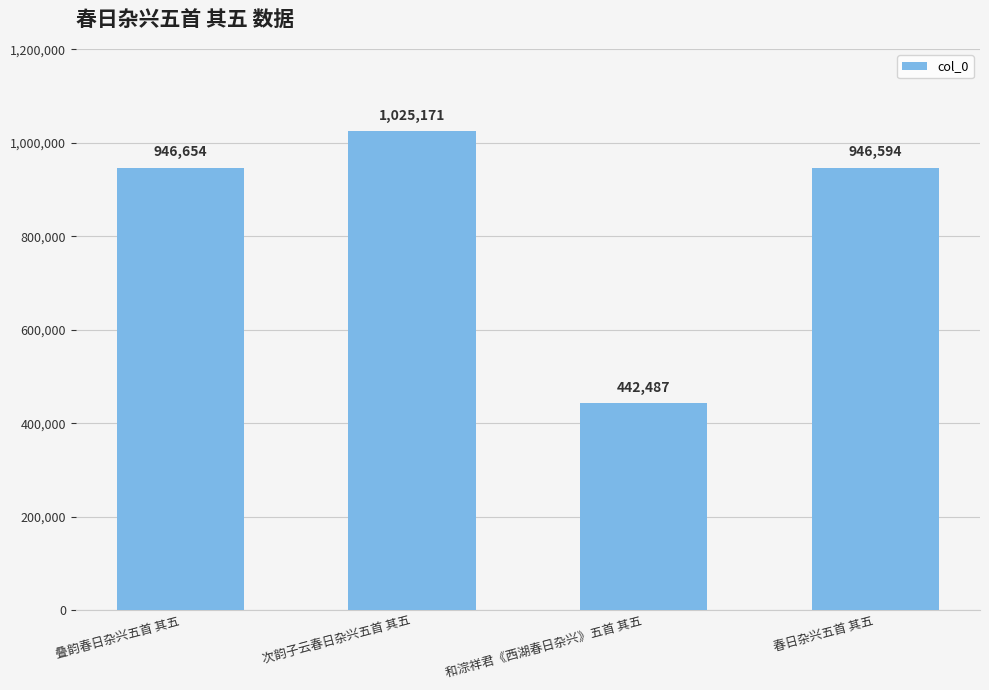

Approximately how many times larger is the value at 次韵子云春日杂兴五首 其五 compared to 春日杂兴五首 其五?

1.1